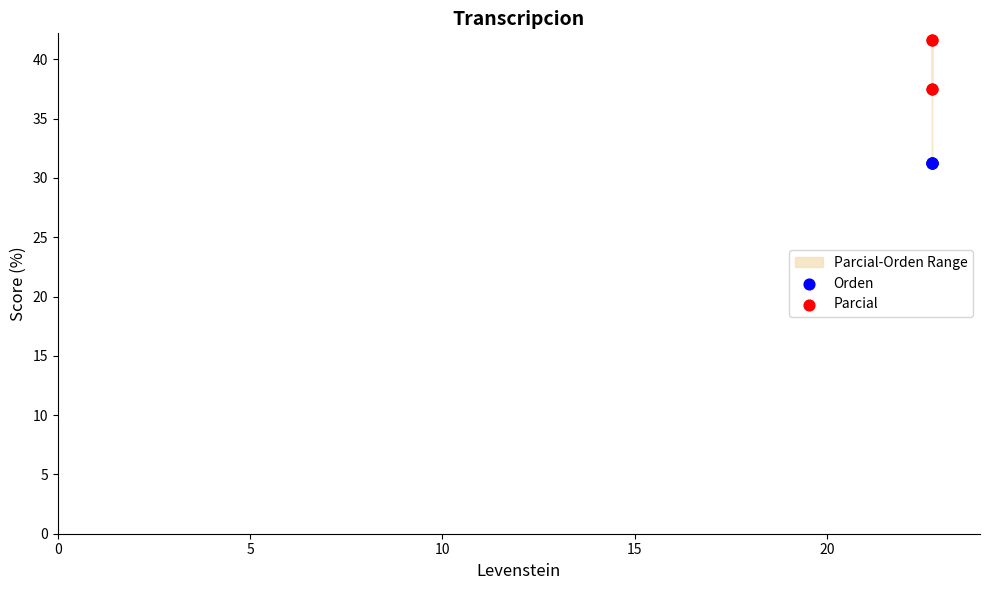

Which series reaches the maximum Y coordinate?

Parcial